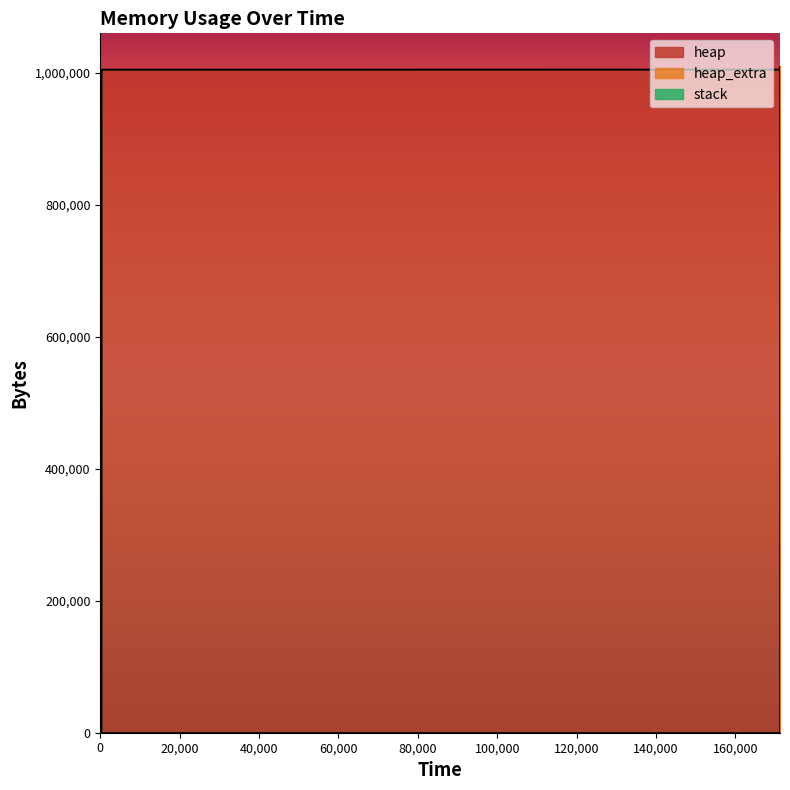

How many lines are shown in the chart?

3